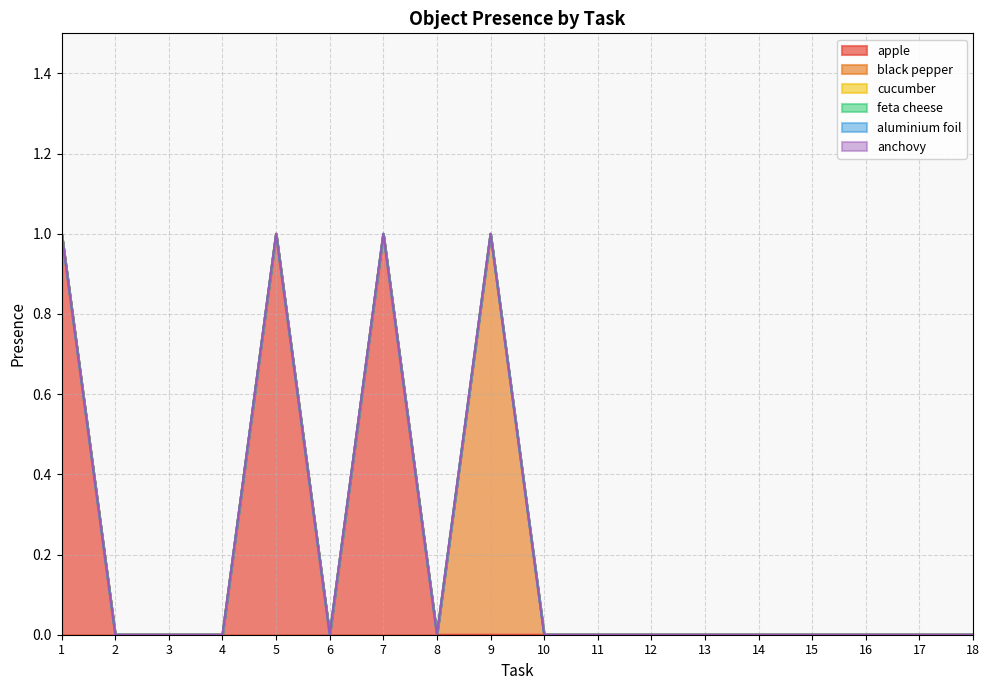

Reading left to right, list all the values displayed in this chart.

apple: 1	0	0	0	1	0	1	0	0	0	0	0	0	0	0	0	0	0
black pepper: 0	0	0	0	0	0	0	0	1	0	0	0	0	0	0	0	0	0
cucumber: 0	0	0	0	0	0	0	0	0	0	0	0	0	0	0	0	0	0
feta cheese: 0	0	0	0	0	0	0	0	0	0	0	0	0	0	0	0	0	0
aluminium foil: 0	0	0	0	0	0	0	0	0	0	0	0	0	0	0	0	0	0
anchovy: 0	0	0	0	0	0	0	0	0	0	0	0	0	0	0	0	0	0